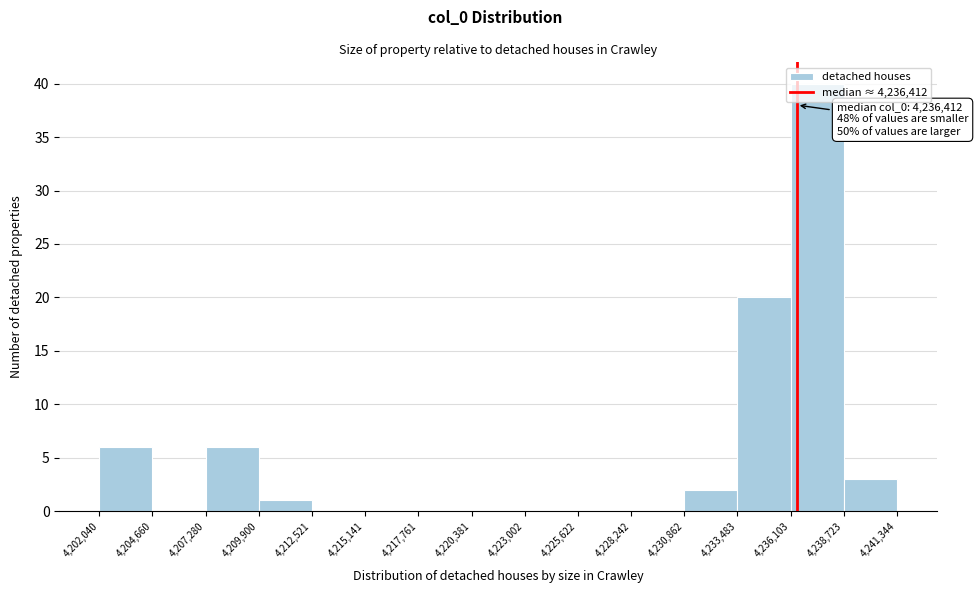

Which range on the x-axis has the tallest bar?

4,236,103 to 4,238,723